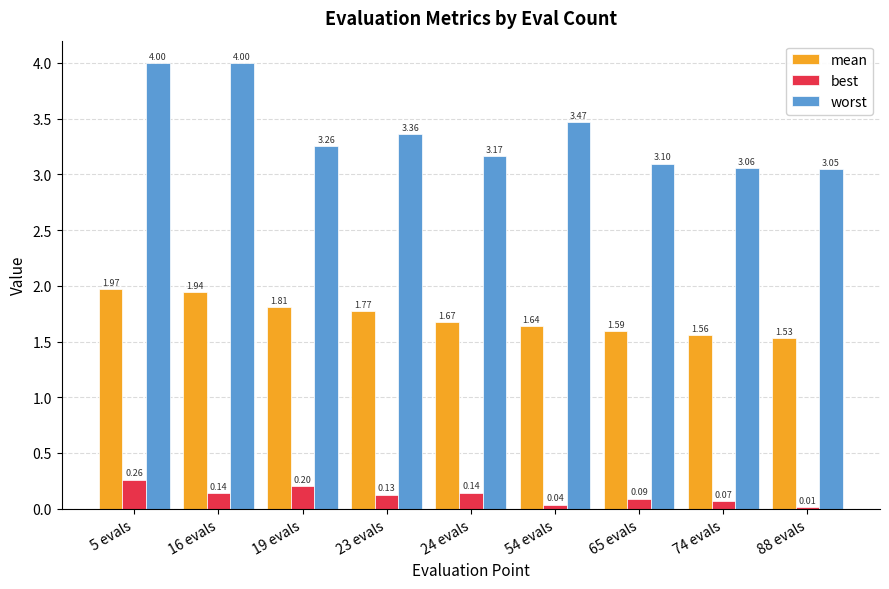

At which category is the sum across all series the highest?

5 evals